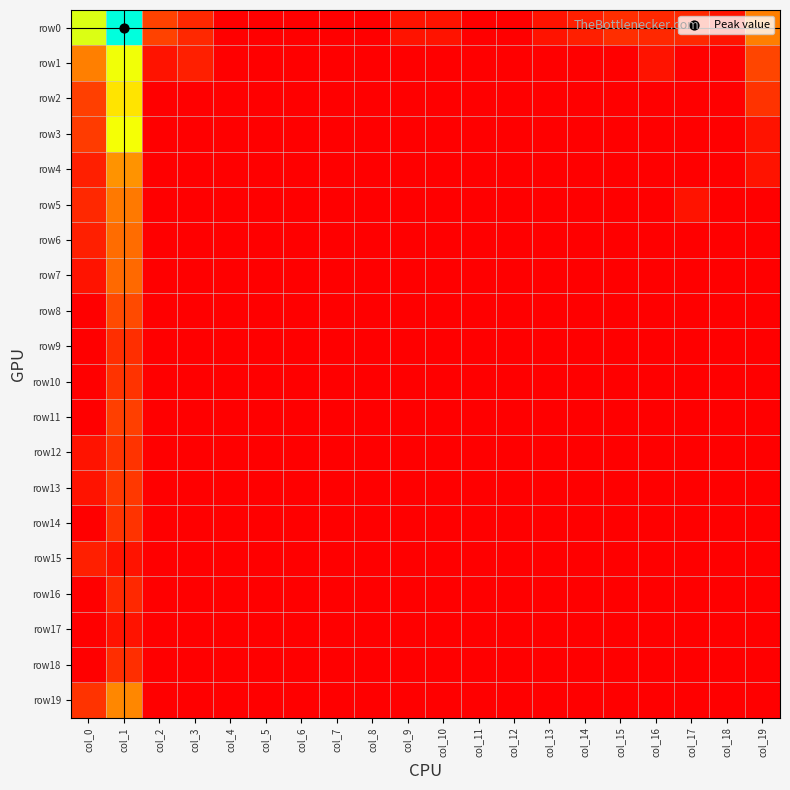

Reading left to right, transcribe all the data shown in this chart.

row0: col_0=5.7	col_1=8.0	col_2=2.3	col_3=1.4	col_4=0.0	col_5=0.0	col_6=0.0	col_7=0.0	col_8=0.0	col_9=0.7	col_10=0.7	col_11=0.0	col_12=0.0	col_13=0.7	col_14=1.1	col_15=1.6	col_16=1.4	col_17=1.4	col_18=0.7	col_19=3.4
row1: col_0=3.4	col_1=5.4	col_2=0.7	col_3=1.1	col_4=0.0	col_5=0.0	col_6=0.0	col_7=0.0	col_8=0.0	col_9=0.0	col_10=0.0	col_11=0.0	col_12=0.0	col_13=0.0	col_14=0.0	col_15=0.0	col_16=0.7	col_17=0.0	col_18=0.0	col_19=2.4
row2: col_0=2.2	col_1=4.8	col_2=0.0	col_3=0.0	col_4=0.0	col_5=0.0	col_6=0.0	col_7=0.0	col_8=0.0	col_9=0.0	col_10=0.0	col_11=0.0	col_12=0.0	col_13=0.0	col_14=0.0	col_15=0.0	col_16=0.0	col_17=0.0	col_18=0.0	col_19=1.8
row3: col_0=2.1	col_1=5.3	col_2=0.0	col_3=0.0	col_4=0.0	col_5=0.0	col_6=0.0	col_7=0.0	col_8=0.0	col_9=0.0	col_10=0.0	col_11=0.0	col_12=0.0	col_13=0.0	col_14=0.0	col_15=0.0	col_16=0.0	col_17=0.0	col_18=0.0	col_19=0.7
row4: col_0=1.1	col_1=3.7	col_2=0.0	col_3=0.0	col_4=0.0	col_5=0.0	col_6=0.0	col_7=0.0	col_8=0.0	col_9=0.0	col_10=0.0	col_11=0.0	col_12=0.0	col_13=0.0	col_14=0.0	col_15=0.0	col_16=0.0	col_17=0.0	col_18=0.0	col_19=0.7
row5: col_0=1.4	col_1=3.3	col_2=0.0	col_3=0.0	col_4=0.0	col_5=0.0	col_6=0.0	col_7=0.0	col_8=0.0	col_9=0.0	col_10=0.0	col_11=0.0	col_12=0.0	col_13=0.0	col_14=0.0	col_15=0.0	col_16=0.0	col_17=0.7	col_18=0.0	col_19=0.0
row6: col_0=1.1	col_1=3.0	col_2=0.0	col_3=0.0	col_4=0.0	col_5=0.0	col_6=0.0	col_7=0.0	col_8=0.0	col_9=0.0	col_10=0.0	col_11=0.0	col_12=0.0	col_13=0.0	col_14=0.0	col_15=0.0	col_16=0.0	col_17=0.0	col_18=0.0	col_19=0.0
row7: col_0=0.7	col_1=3.0	col_2=0.0	col_3=0.0	col_4=0.0	col_5=0.0	col_6=0.0	col_7=0.0	col_8=0.0	col_9=0.0	col_10=0.0	col_11=0.0	col_12=0.0	col_13=0.0	col_14=0.0	col_15=0.0	col_16=0.0	col_17=0.0	col_18=0.0	col_19=0.0
row8: col_0=0.0	col_1=2.5	col_2=0.0	col_3=0.0	col_4=0.0	col_5=0.0	col_6=0.0	col_7=0.0	col_8=0.0	col_9=0.0	col_10=0.0	col_11=0.0	col_12=0.0	col_13=0.0	col_14=0.0	col_15=0.0	col_16=0.0	col_17=0.0	col_18=0.0	col_19=0.0
row9: col_0=0.0	col_1=1.6	col_2=0.0	col_3=0.0	col_4=0.0	col_5=0.0	col_6=0.0	col_7=0.0	col_8=0.0	col_9=0.0	col_10=0.0	col_11=0.0	col_12=0.0	col_13=0.0	col_14=0.0	col_15=0.0	col_16=0.0	col_17=0.0	col_18=0.0	col_19=0.0
row10: col_0=0.0	col_1=1.8	col_2=0.0	col_3=0.0	col_4=0.0	col_5=0.0	col_6=0.0	col_7=0.0	col_8=0.0	col_9=0.0	col_10=0.0	col_11=0.0	col_12=0.0	col_13=0.0	col_14=0.0	col_15=0.0	col_16=0.0	col_17=0.0	col_18=0.0	col_19=0.0
row11: col_0=0.0	col_1=2.2	col_2=0.0	col_3=0.0	col_4=0.0	col_5=0.0	col_6=0.0	col_7=0.0	col_8=0.0	col_9=0.0	col_10=0.0	col_11=0.0	col_12=0.0	col_13=0.0	col_14=0.0	col_15=0.0	col_16=0.0	col_17=0.0	col_18=0.0	col_19=0.0
row12: col_0=0.7	col_1=1.8	col_2=0.0	col_3=0.0	col_4=0.0	col_5=0.0	col_6=0.0	col_7=0.0	col_8=0.0	col_9=0.0	col_10=0.0	col_11=0.0	col_12=0.0	col_13=0.0	col_14=0.0	col_15=0.0	col_16=0.0	col_17=0.0	col_18=0.0	col_19=0.0
row13: col_0=0.7	col_1=1.9	col_2=0.0	col_3=0.0	col_4=0.0	col_5=0.0	col_6=0.0	col_7=0.0	col_8=0.0	col_9=0.0	col_10=0.0	col_11=0.0	col_12=0.0	col_13=0.0	col_14=0.0	col_15=0.0	col_16=0.0	col_17=0.0	col_18=0.0	col_19=0.0
row14: col_0=0.0	col_1=1.8	col_2=0.0	col_3=0.0	col_4=0.0	col_5=0.0	col_6=0.0	col_7=0.0	col_8=0.0	col_9=0.0	col_10=0.0	col_11=0.0	col_12=0.0	col_13=0.0	col_14=0.0	col_15=0.0	col_16=0.0	col_17=0.0	col_18=0.0	col_19=0.0
row15: col_0=1.1	col_1=0.7	col_2=0.0	col_3=0.0	col_4=0.0	col_5=0.0	col_6=0.0	col_7=0.0	col_8=0.0	col_9=0.0	col_10=0.0	col_11=0.0	col_12=0.0	col_13=0.0	col_14=0.0	col_15=0.0	col_16=0.0	col_17=0.0	col_18=0.0	col_19=0.0
row16: col_0=0.0	col_1=1.4	col_2=0.0	col_3=0.0	col_4=0.0	col_5=0.0	col_6=0.0	col_7=0.0	col_8=0.0	col_9=0.0	col_10=0.0	col_11=0.0	col_12=0.0	col_13=0.0	col_14=0.0	col_15=0.0	col_16=0.0	col_17=0.0	col_18=0.0	col_19=0.0
row17: col_0=0.0	col_1=0.7	col_2=0.0	col_3=0.0	col_4=0.0	col_5=0.0	col_6=0.0	col_7=0.0	col_8=0.0	col_9=0.0	col_10=0.0	col_11=0.0	col_12=0.0	col_13=0.0	col_14=0.0	col_15=0.0	col_16=0.0	col_17=0.0	col_18=0.0	col_19=0.0
row18: col_0=0.0	col_1=1.6	col_2=0.0	col_3=0.0	col_4=0.0	col_5=0.0	col_6=0.0	col_7=0.0	col_8=0.0	col_9=0.0	col_10=0.0	col_11=0.0	col_12=0.0	col_13=0.0	col_14=0.0	col_15=0.0	col_16=0.0	col_17=0.0	col_18=0.0	col_19=0.0
row19: col_0=1.8	col_1=3.5	col_2=0.0	col_3=0.0	col_4=0.0	col_5=0.0	col_6=0.0	col_7=0.0	col_8=0.0	col_9=0.0	col_10=0.0	col_11=0.0	col_12=0.0	col_13=0.0	col_14=0.0	col_15=0.0	col_16=0.0	col_17=0.0	col_18=0.0	col_19=0.0